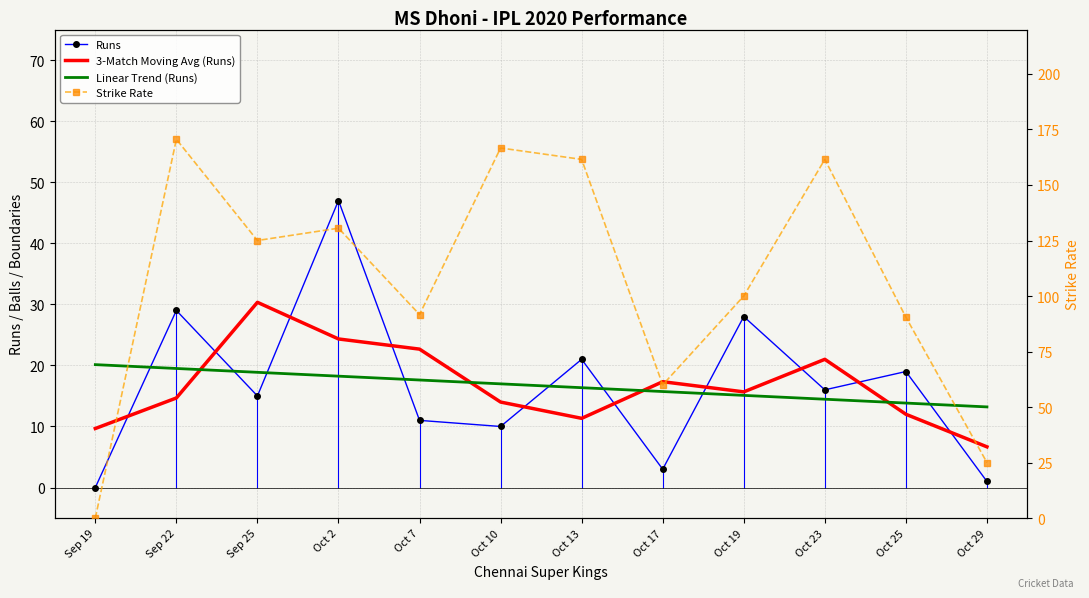

Which label corresponds to the smallest value in the chart?

Sep 19